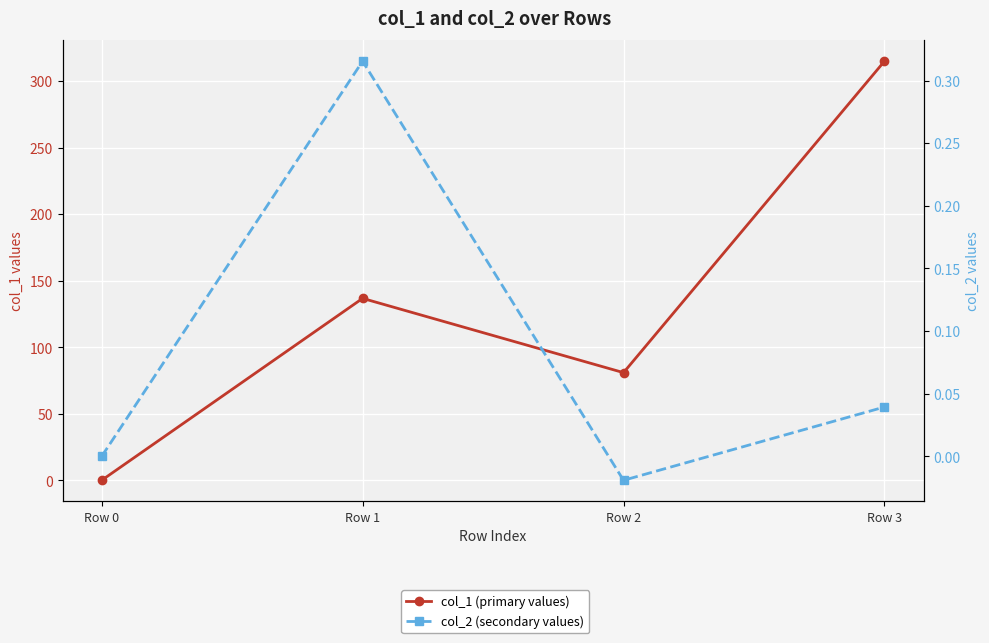

The col_2 (secondary values) series shows 0.0 at Row 0. True or false?

True